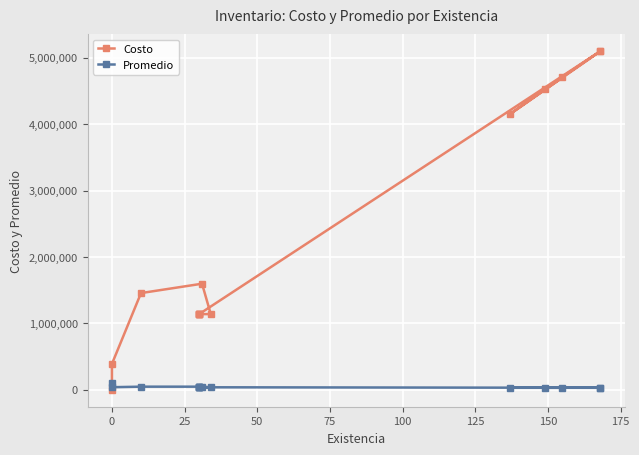

What are all the series names shown in the legend?

Costo, Promedio